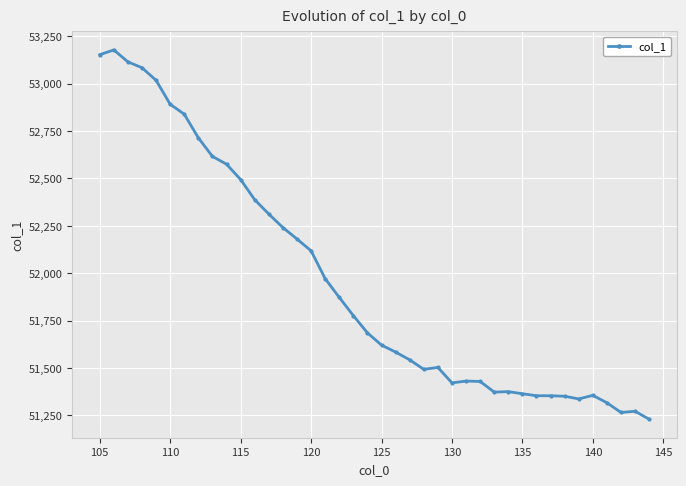

What is the sum of all values?

2078198.1